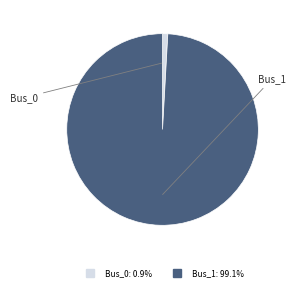

Do Bus_0 and Bus_1 together represent more than half of the pie?

Yes